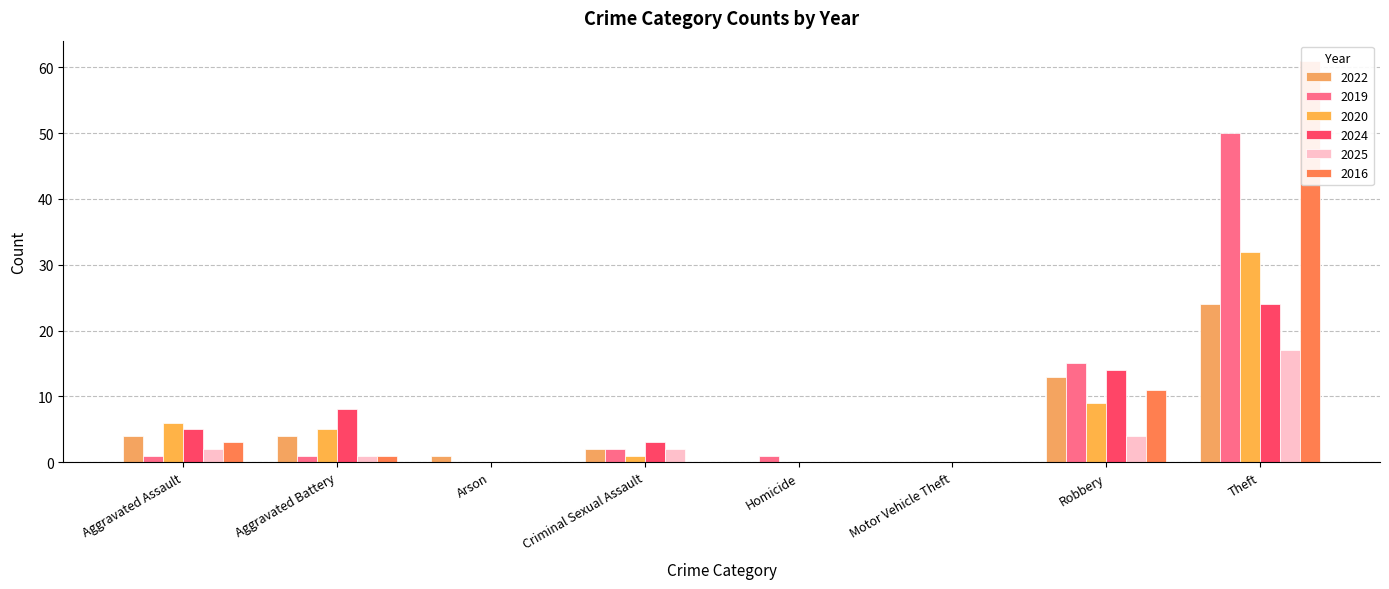

At which label does 2019 reach its minimum?

Arson